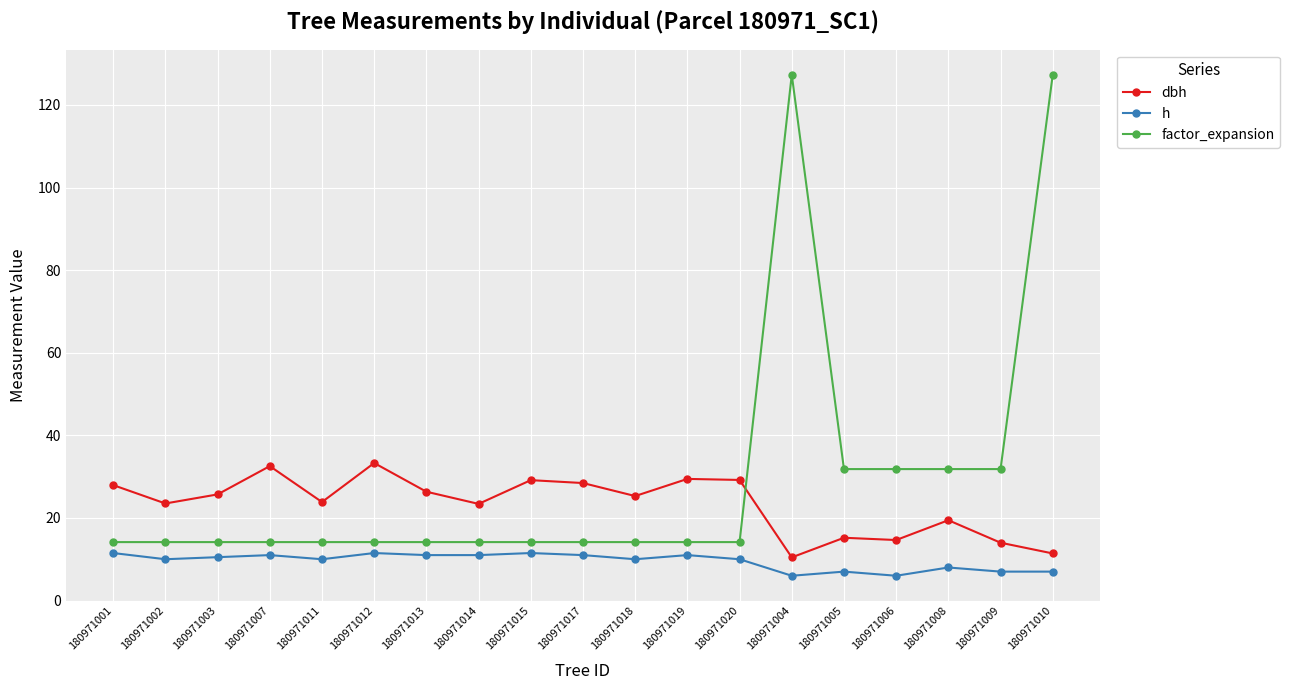

What is the highest value of the factor_expansion series?

127.3